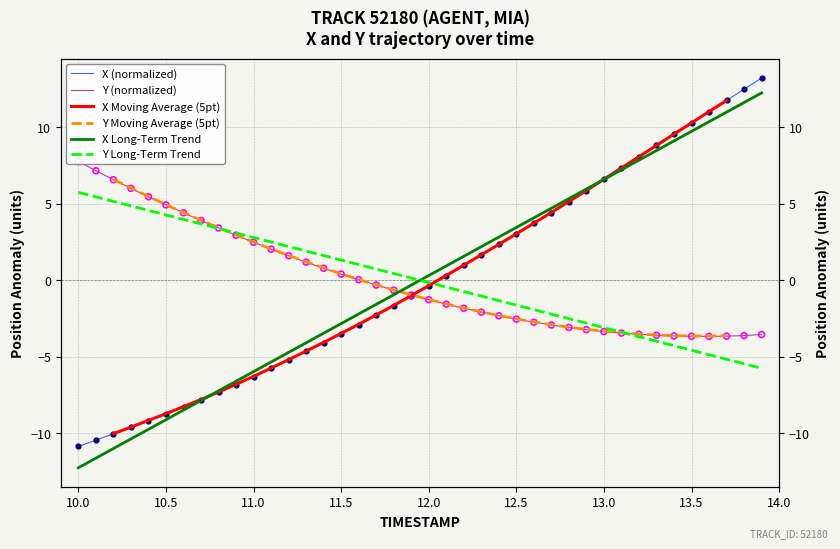

Which series reaches the minimum Y coordinate?

X Long-Term Trend